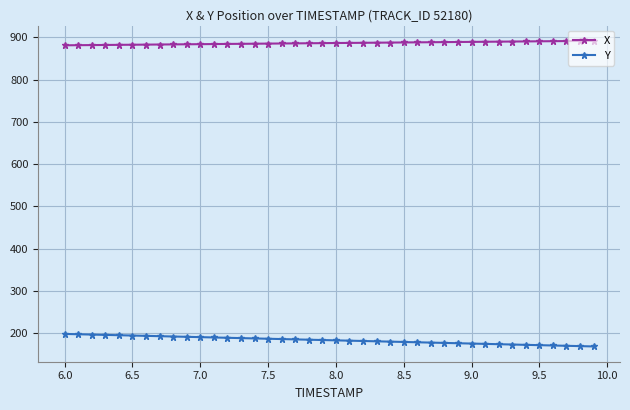

List the series in order of their overall mean, lowest first.

Y, X